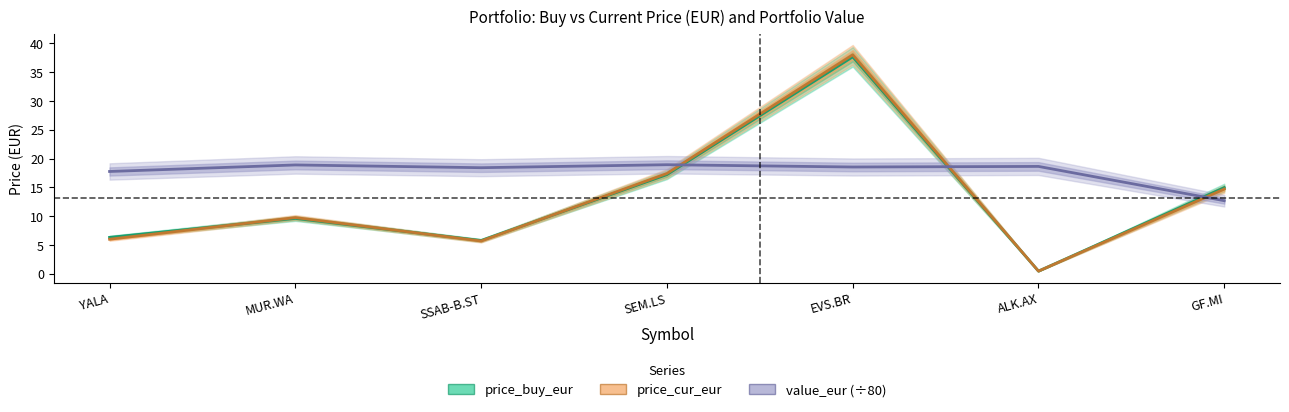

What is the sum of all price_buy_eur values?

91.9